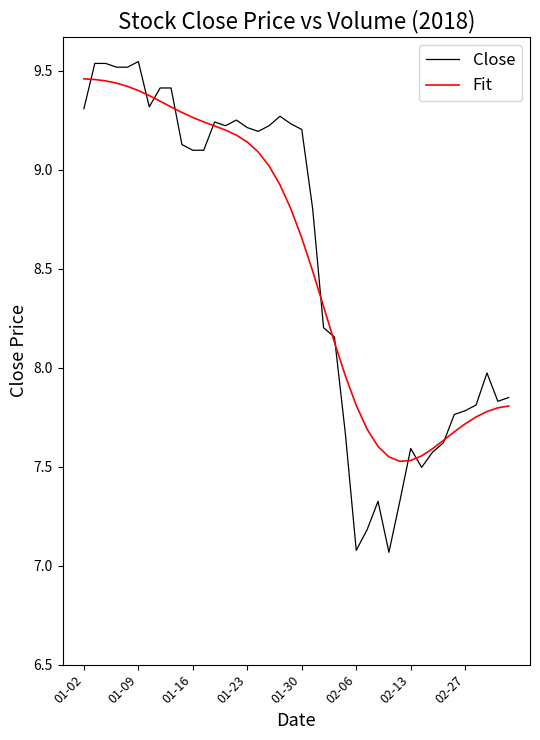

Which series has the largest range (max minus min)?

Close